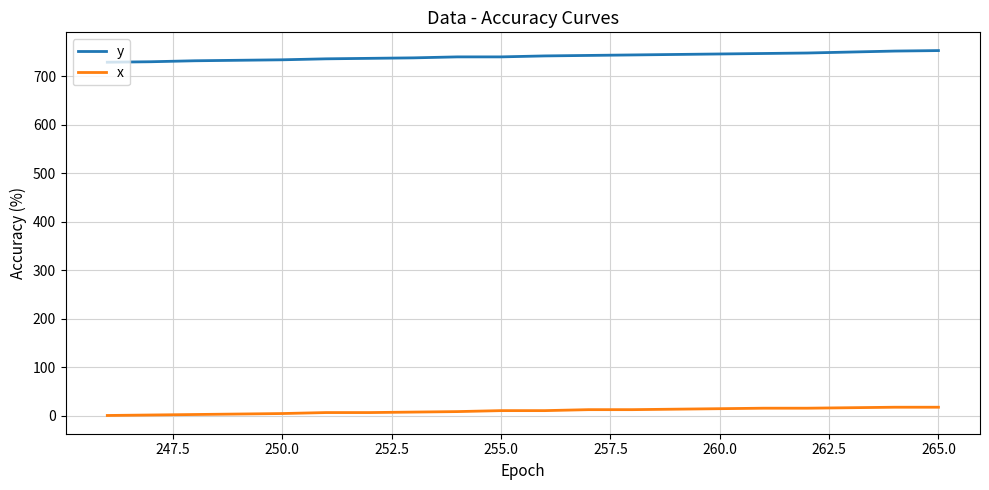

Does the chart have visible grid lines?

Yes